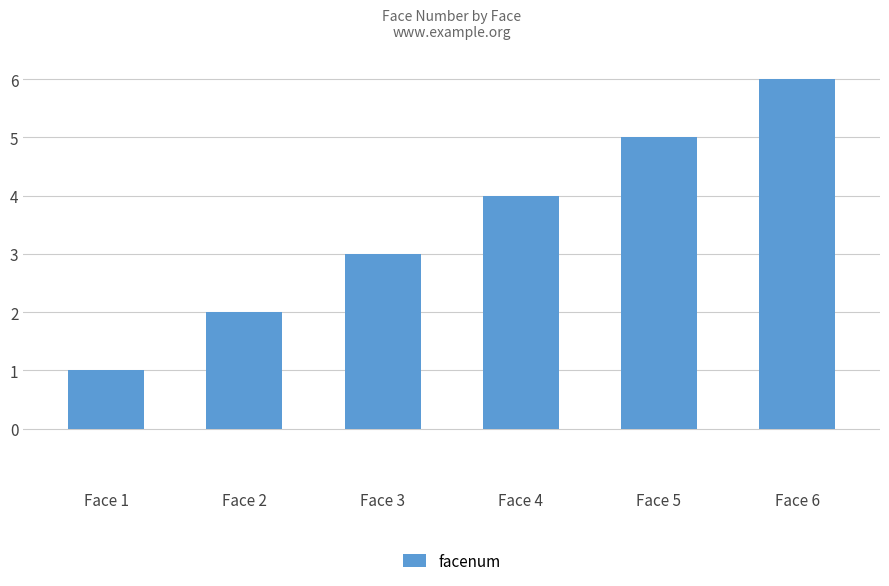

Which category has the highest value across all series?

Face 6